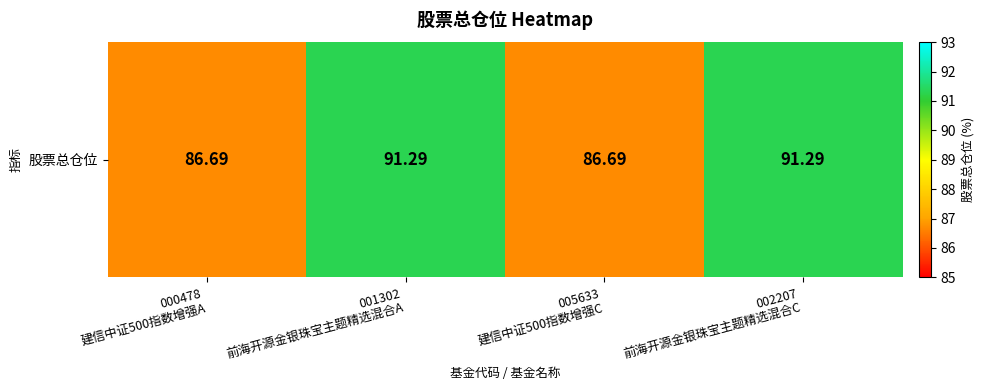

What is the maximum value shown in the chart?

91.3